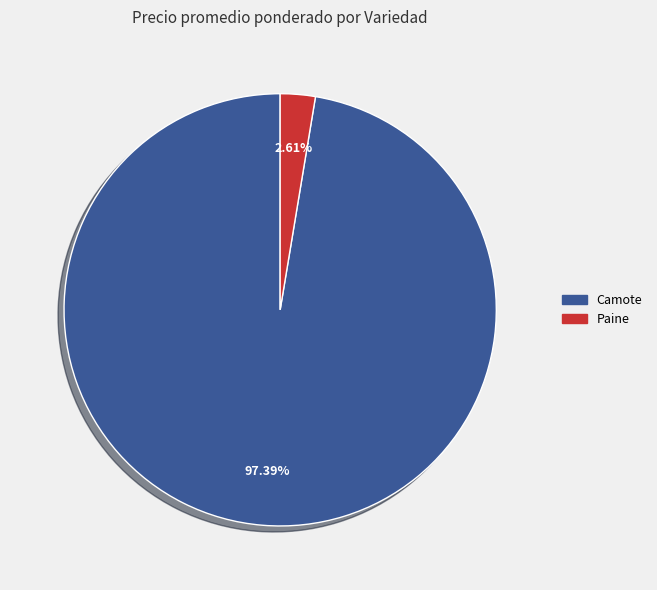

Does any single category account for the majority?

Yes